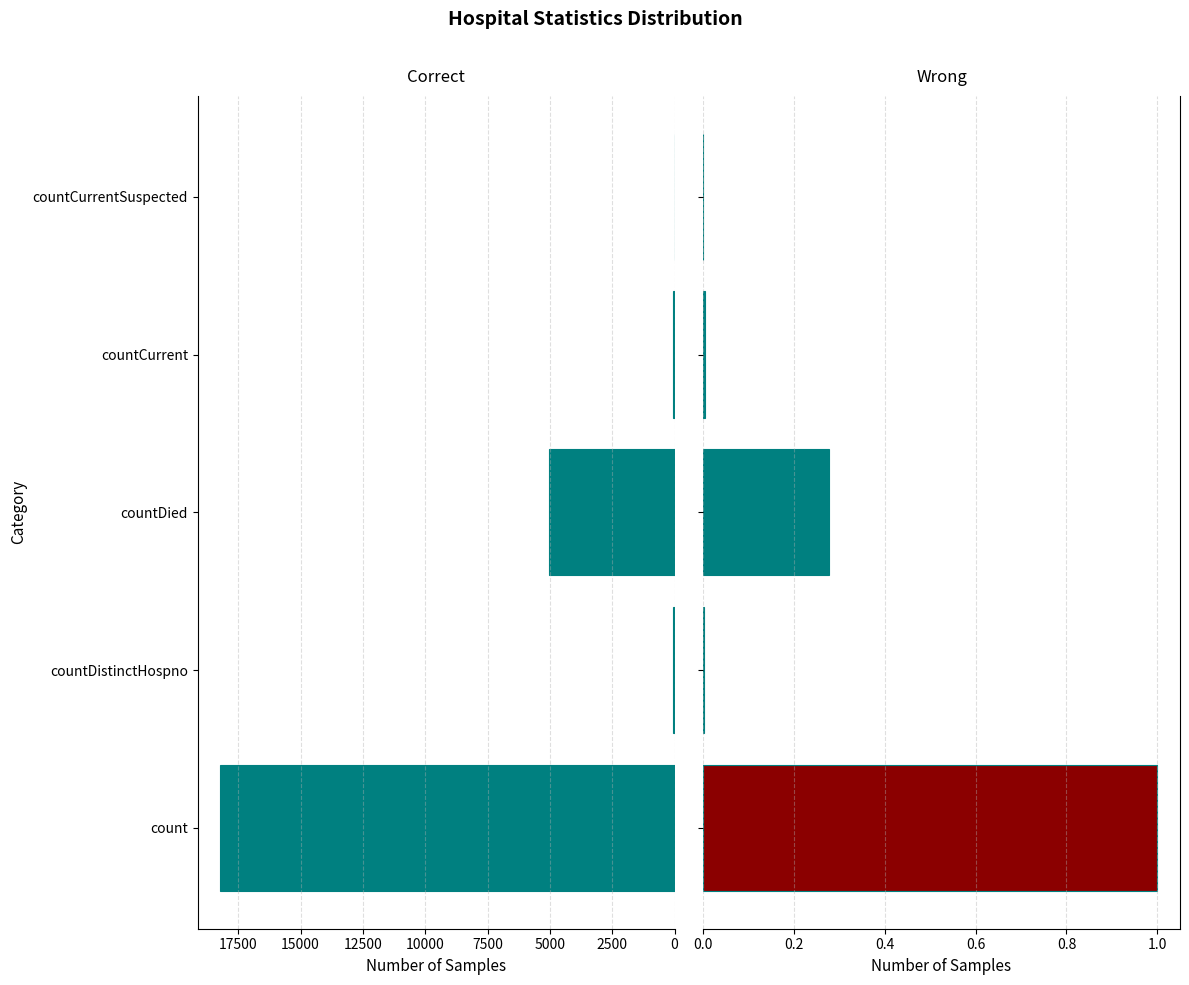

Is the value of col_1 at count greater than the value of col_1 (normalized) at countDied?

Yes